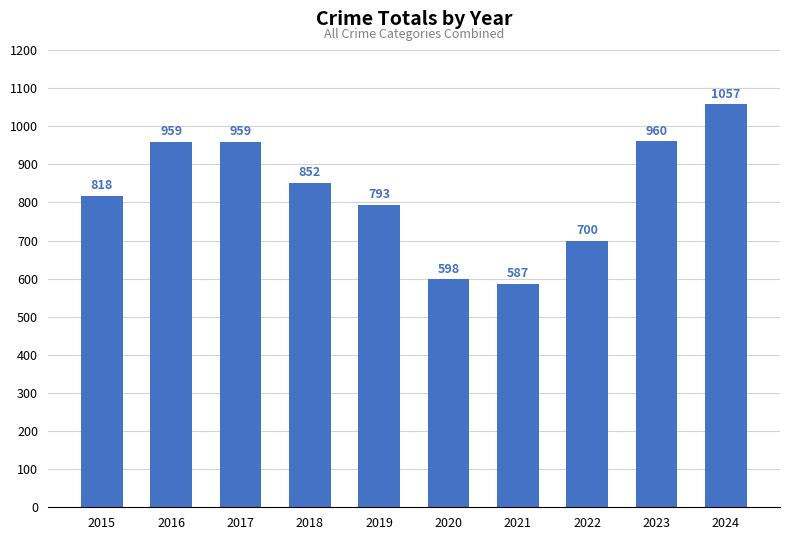

How many bars are there in total?

10